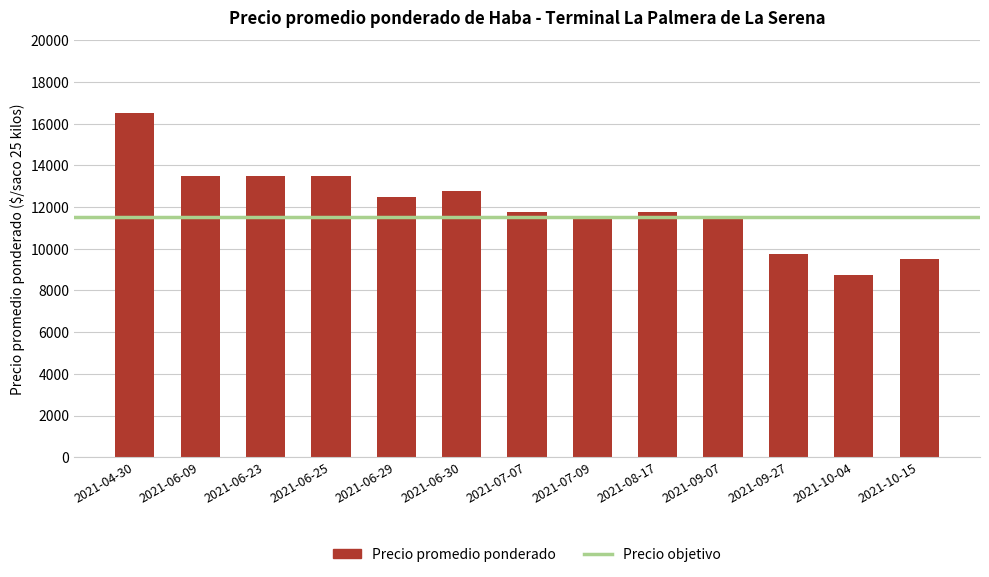

True or false: the data shows 16500 at 2021-04-30.

True